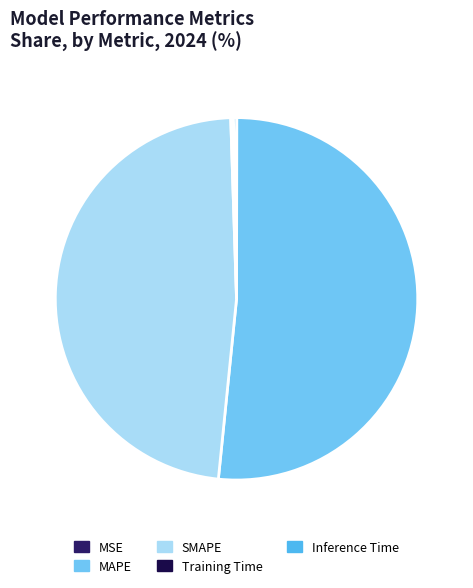

Which category has the biggest portion of the pie?

MAPE